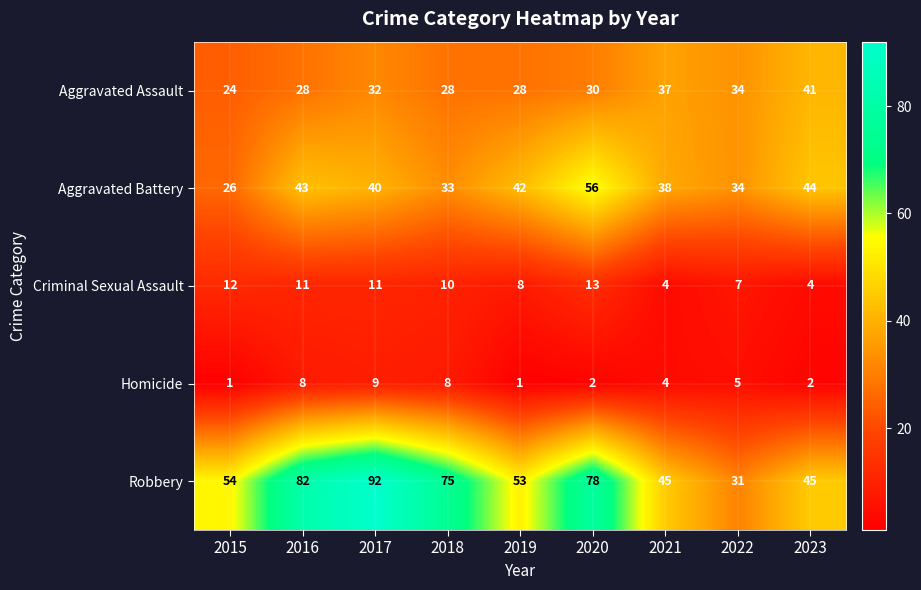

Which series has the largest total across all categories?

Robbery